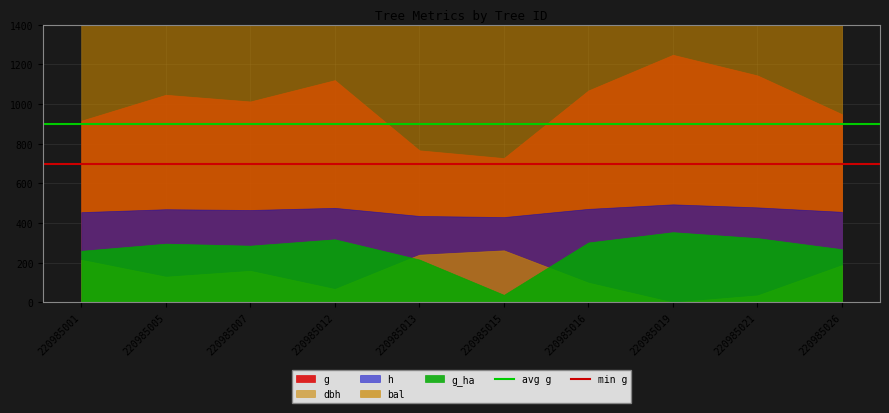

Is it true that min g equals 700 at 220985005?

True